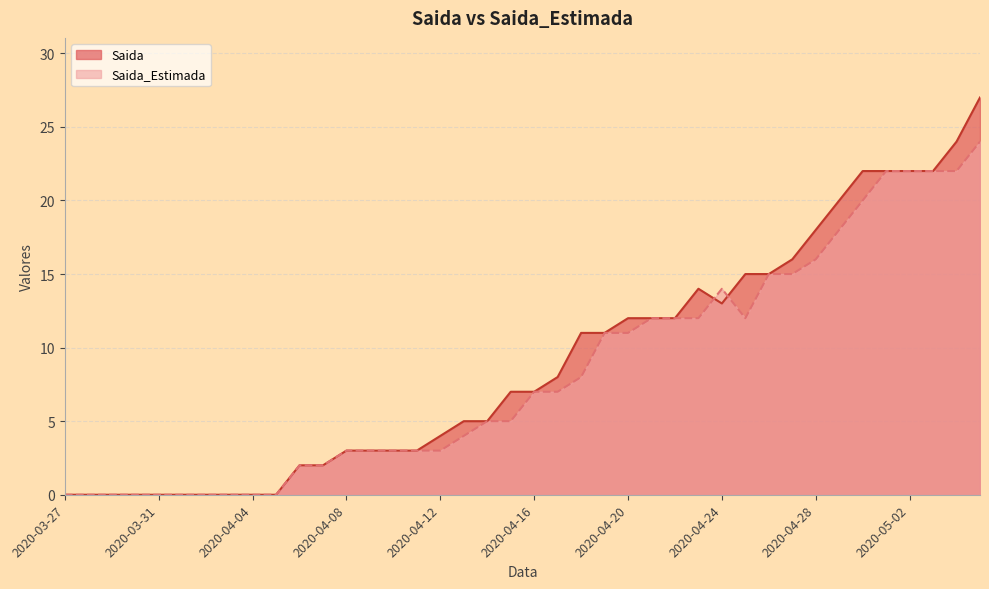

Which series changed the most between 2020-04-08 and 2020-04-27?

Saida